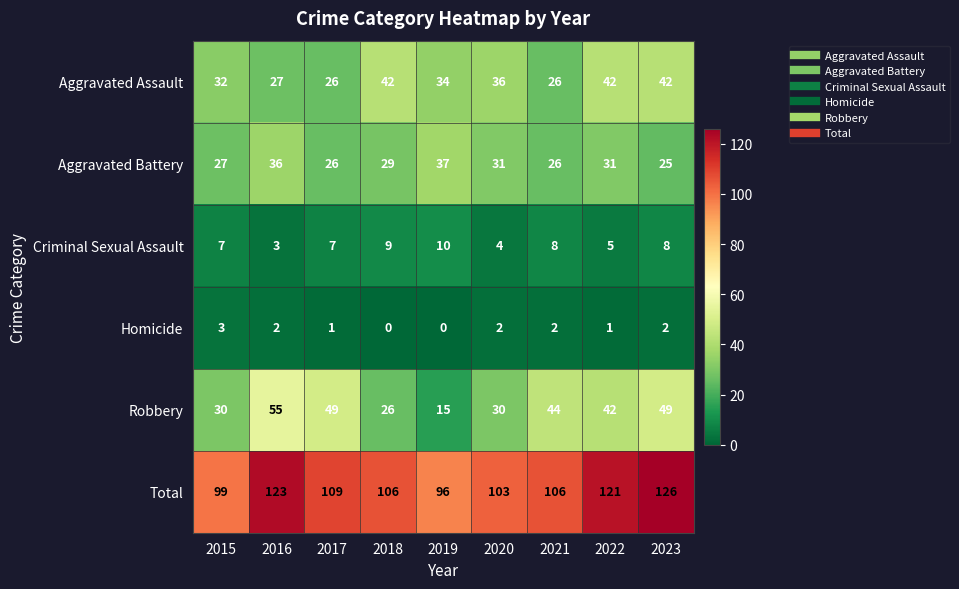

What is the difference between the highest and lowest values at 2016?

121